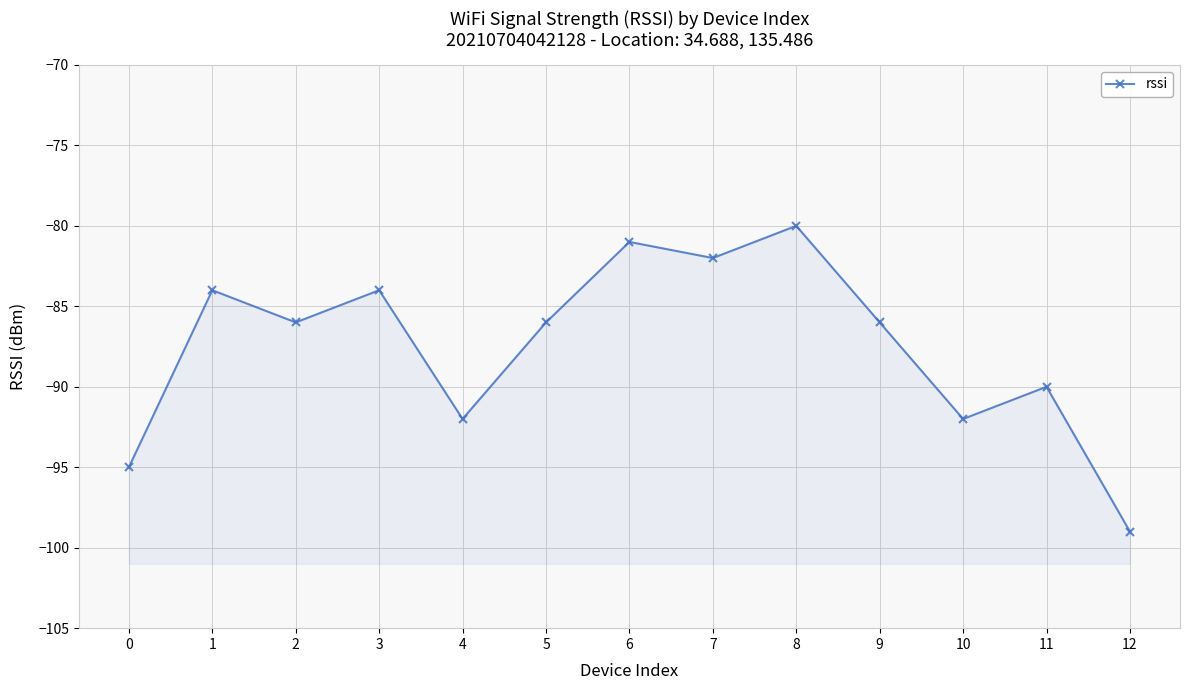

Between 2 and 11, which is larger?

2